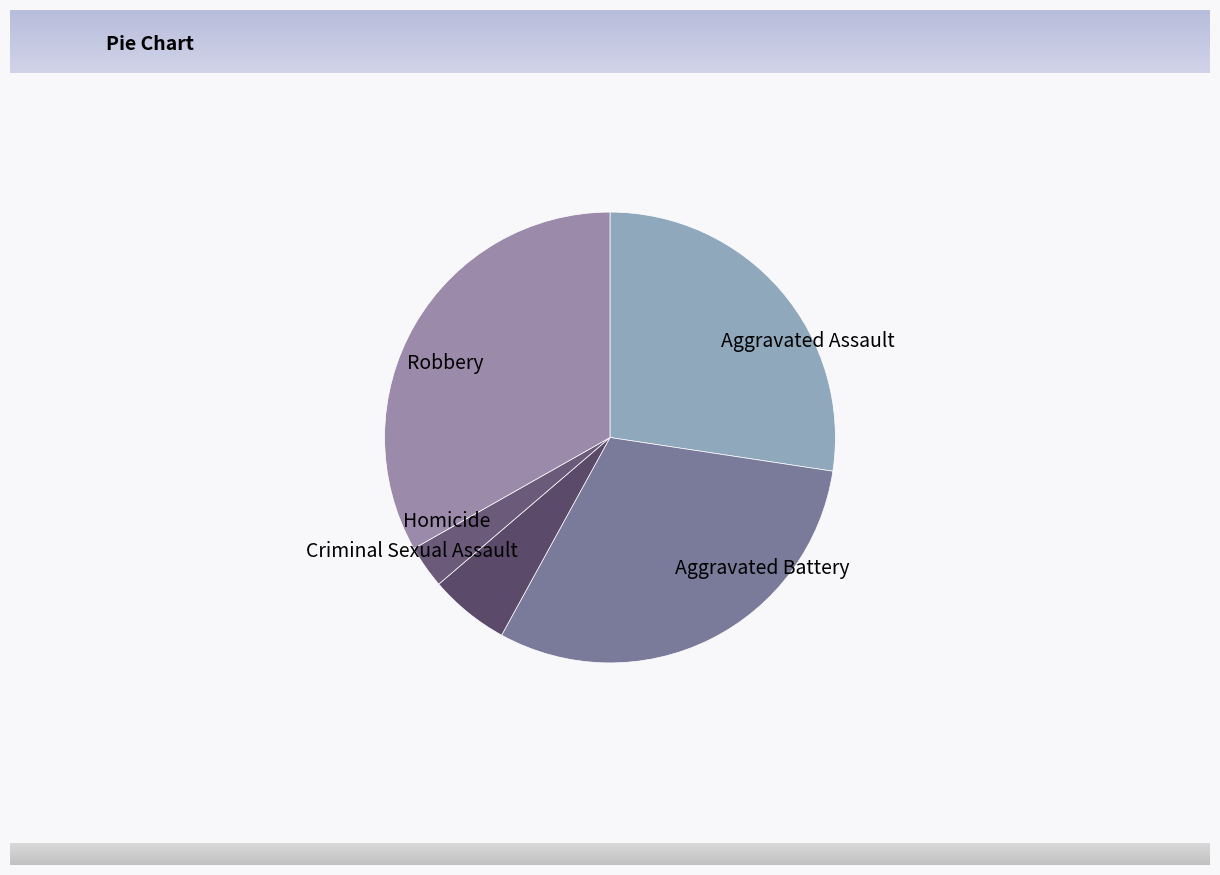

Does any single category account for the majority?

No